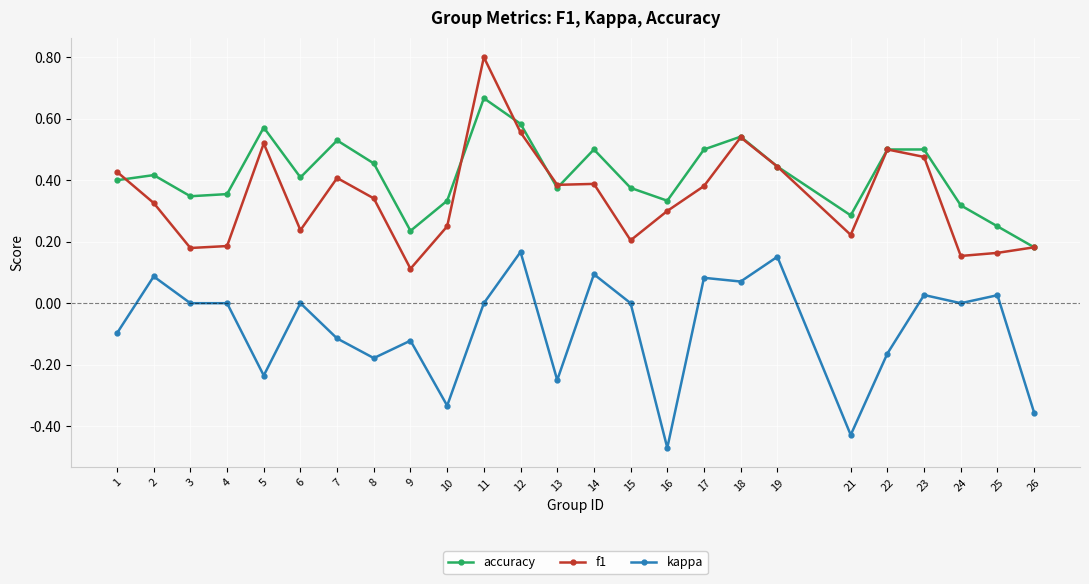

Between 8 and 12, which series saw the biggest shift?

kappa